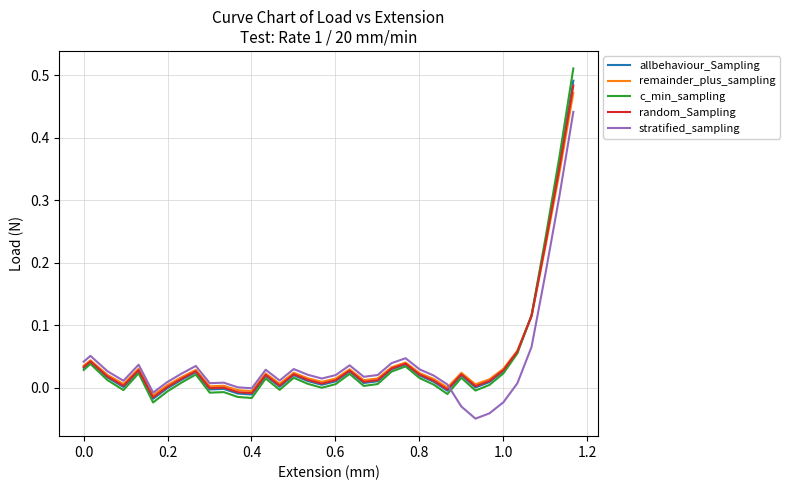

Which series has the widest spread of values?

c_min_sampling